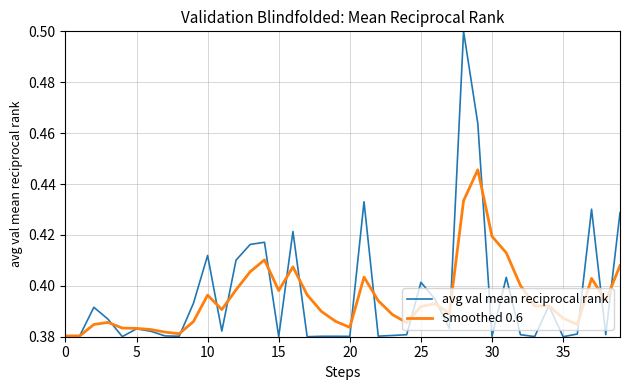

Which series has the largest range (max minus min)?

avg val mean reciprocal rank